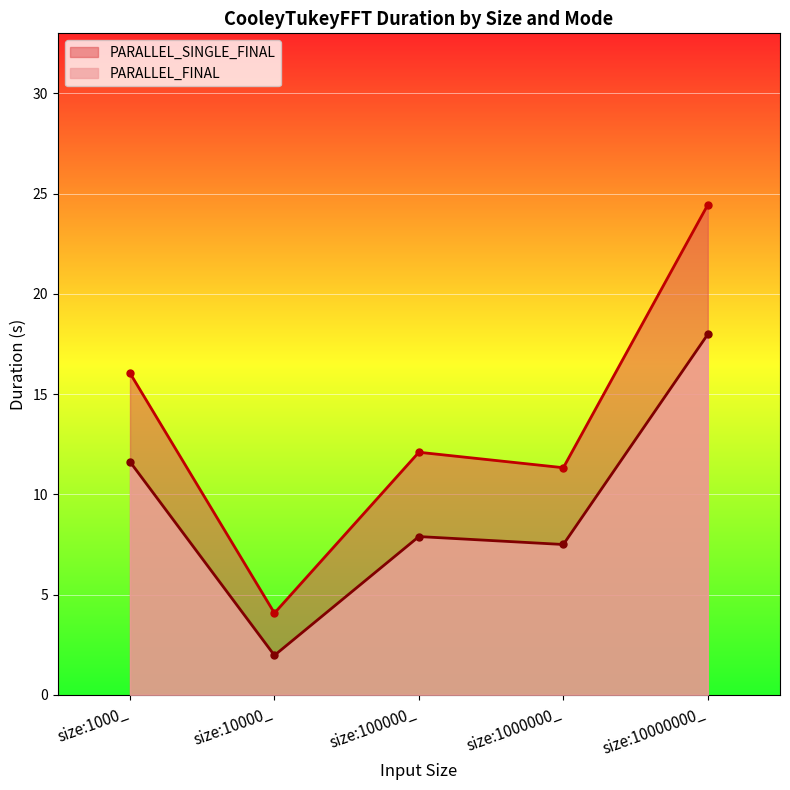

Reading right to left, list all the values displayed in this chart.

PARALLEL_FINAL: size:10000000_=18.0	size:1000000_=7.5	size:100000_=7.9	size:10000_=2.0	size:1000_=11.6
PARALLEL_SINGLE_FINAL: size:10000000_=24.4	size:1000000_=11.3	size:100000_=12.1	size:10000_=4.1	size:1000_=16.1